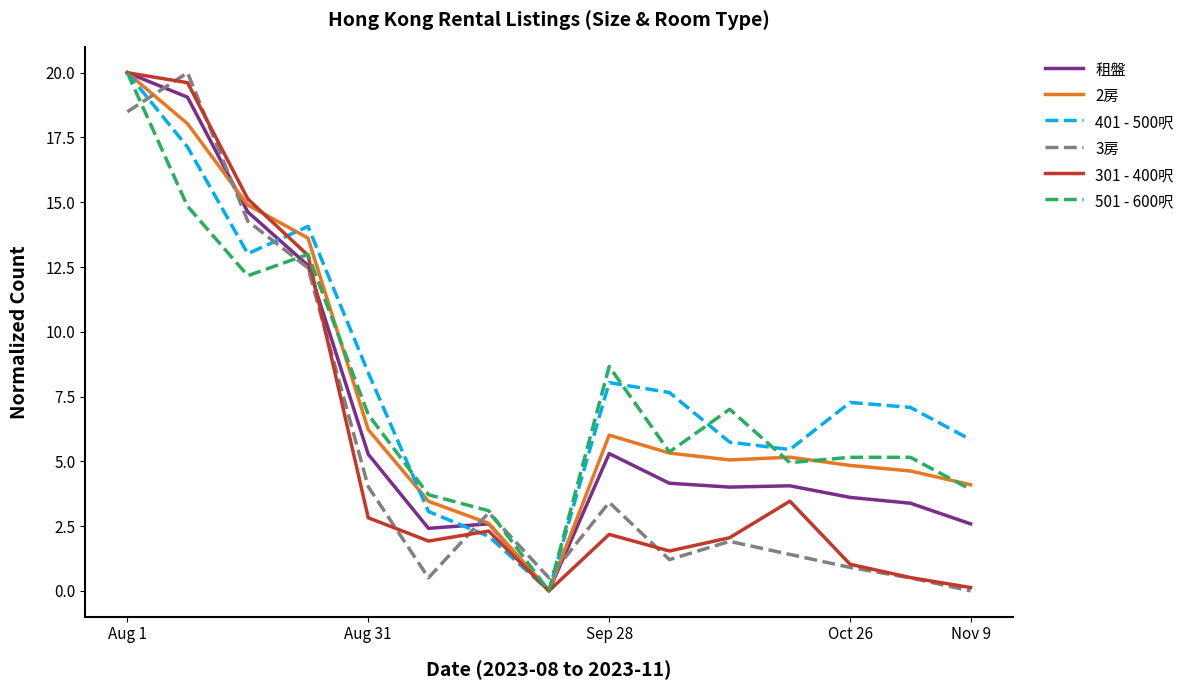

What is the maximum value for 租盤?

20.0